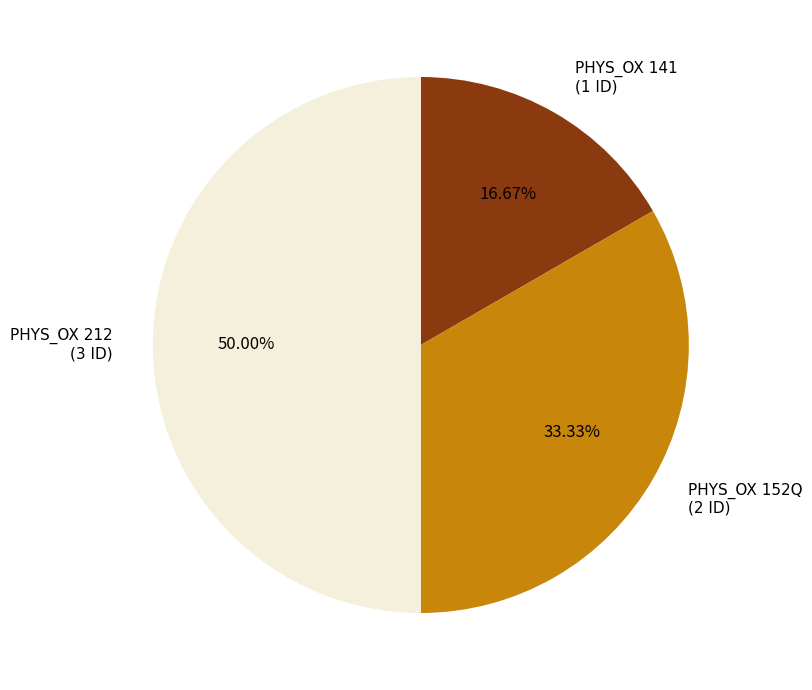

What is the largest slice in the pie chart?

PHYS_OX 212